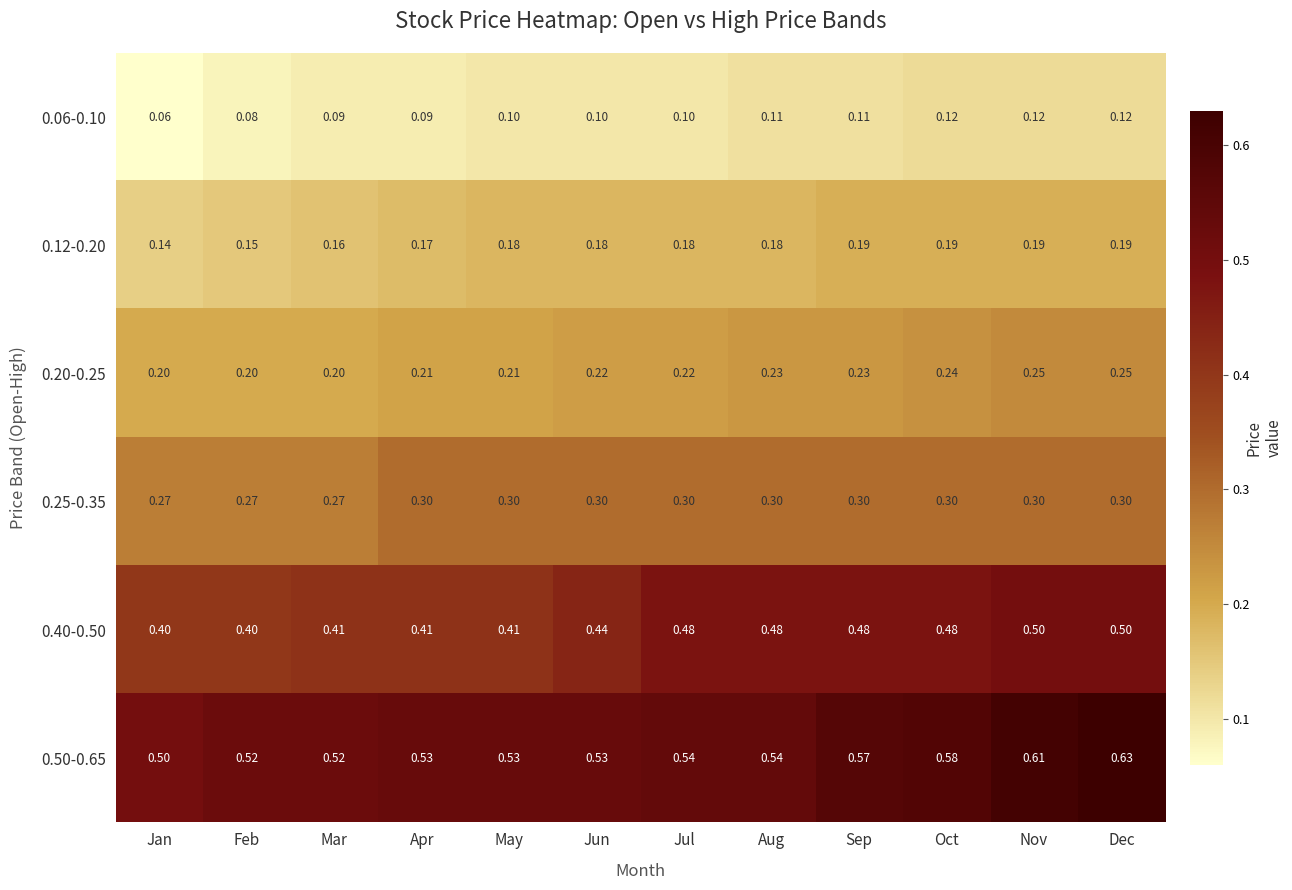

Which category has the highest value across all series?

Dec